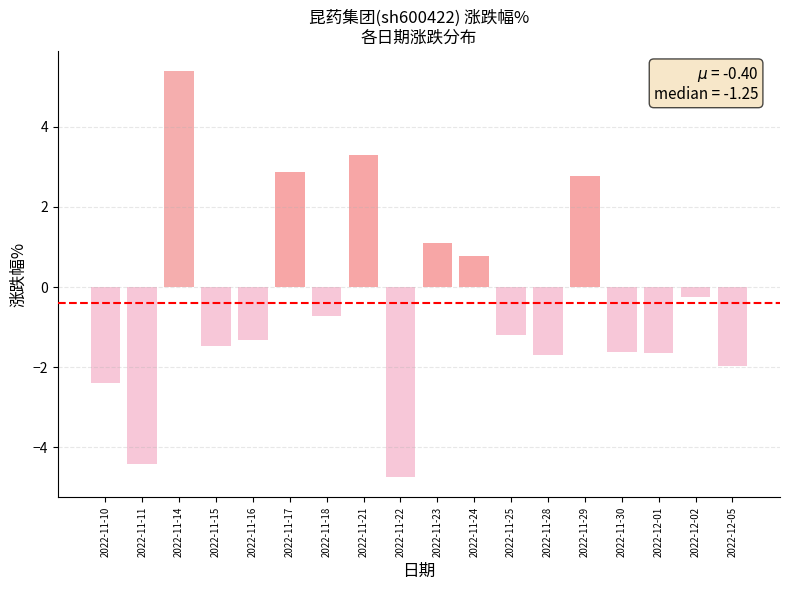

What is the maximum value shown in the chart?

5.4